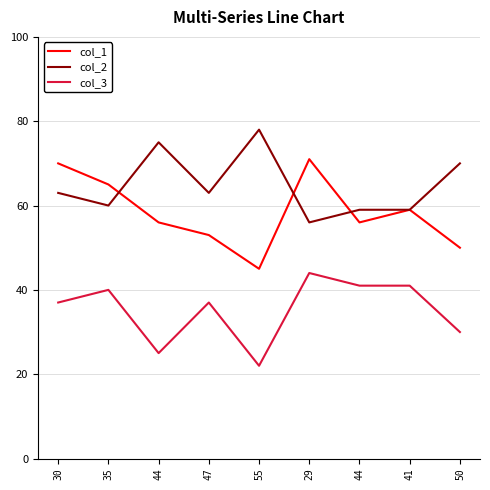

What are all the series names shown in the legend?

col_1, col_2, col_3